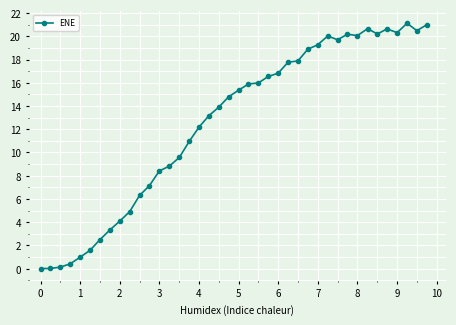

What is the average value?

12.5